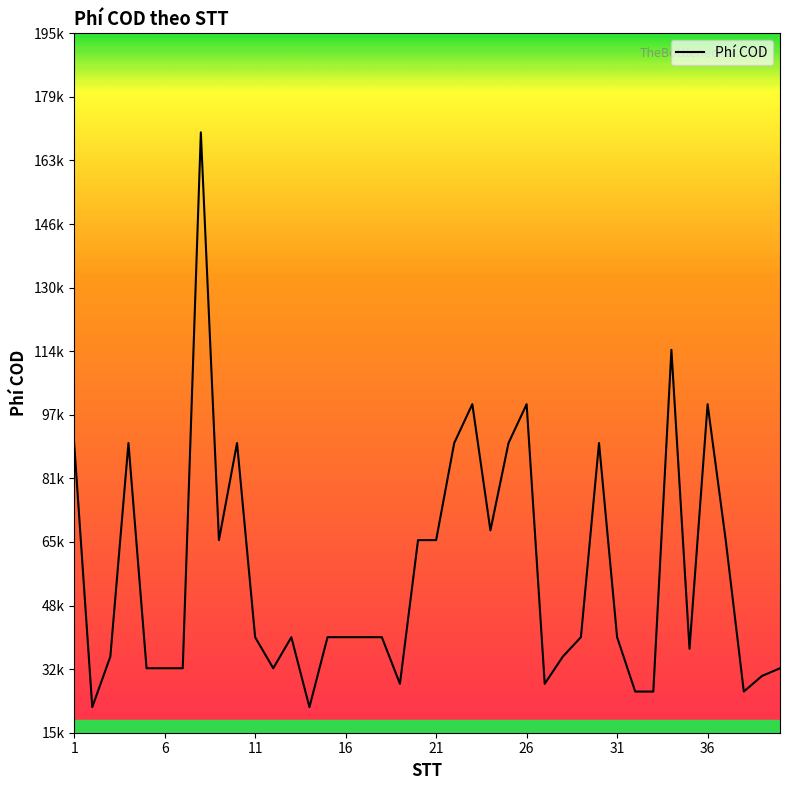

Reading left to right, list all the values displayed in this chart.

1=90000	2=22000	3=35000	4=90000	5=32000	6=32000	7=32000	8=170000	9=65000	10=90000	11=40000	12=32000	13=40000	14=22000	15=40000	16=40000	17=40000	18=40000	19=28000	20=65000	21=65000	22=90000	23=100000	24=67500	25=90000	26=100000	27=28000	28=35000	29=40000	30=90000	31=40000	32=26000	33=26000	34=114000	35=37000	36=100000	37=65000	38=26000	39=30000	40=32000